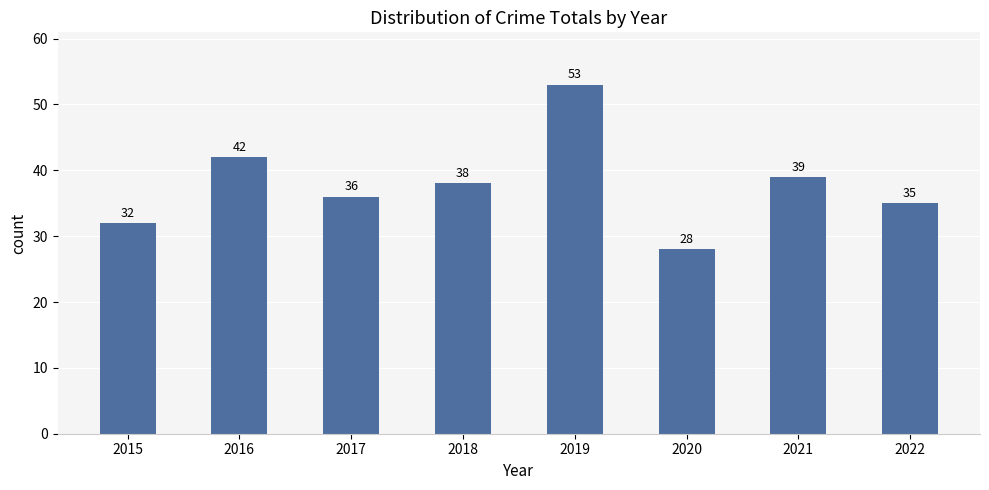

Rank the categories by value from highest to lowest.

2019, 2016, 2021, 2018, 2017, 2022, 2015, 2020